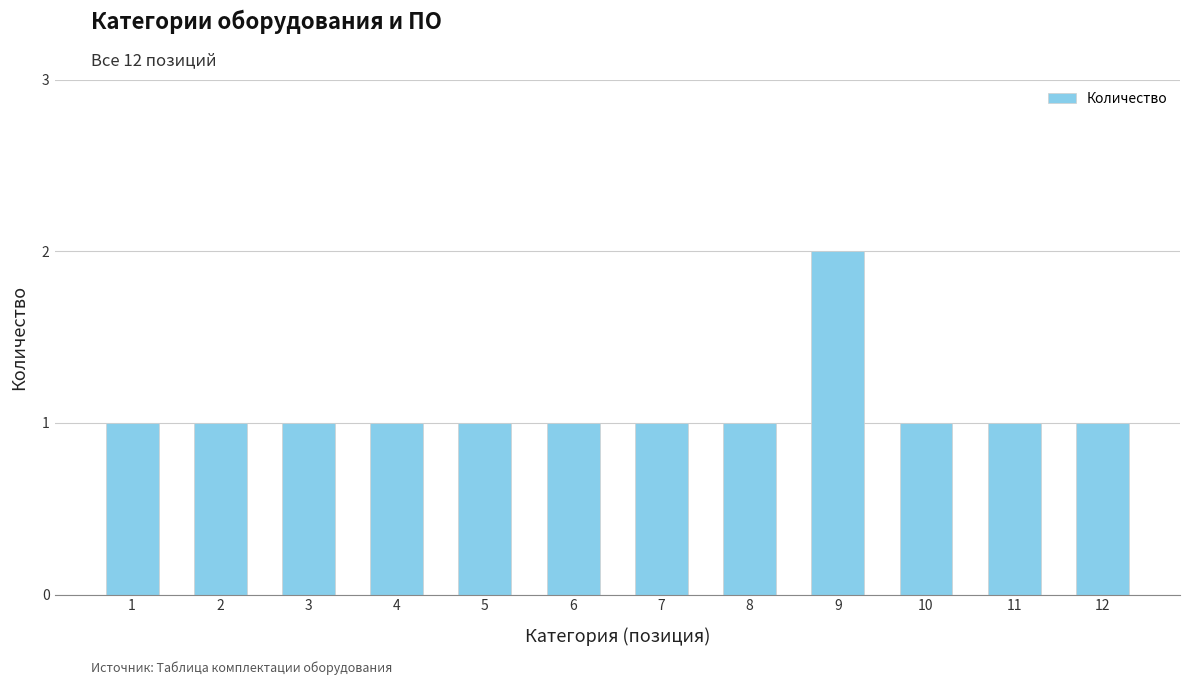

What is the average value?

1